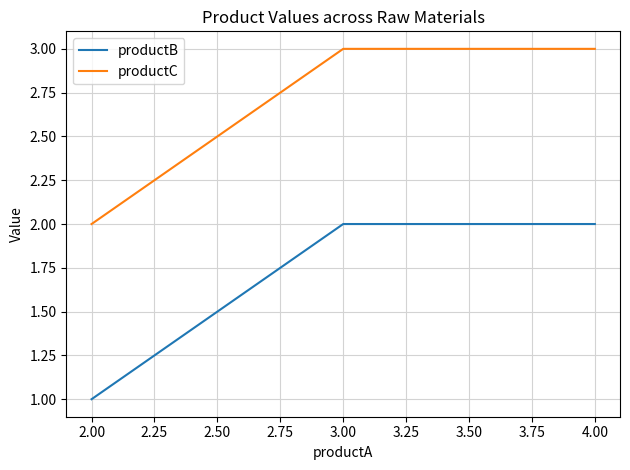

Reading left to right, transcribe all the data shown in this chart.

productB: 1	2	2
productC: 2	3	3